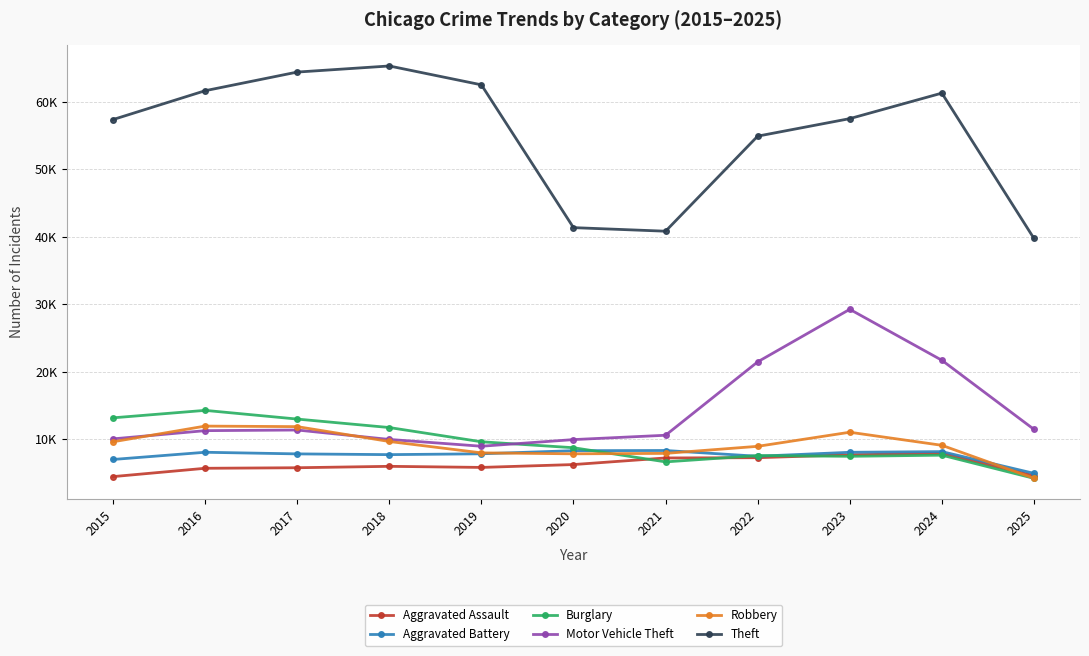

What are all the series names shown in the legend?

Aggravated Assault, Aggravated Battery, Burglary, Motor Vehicle Theft, Robbery, Theft